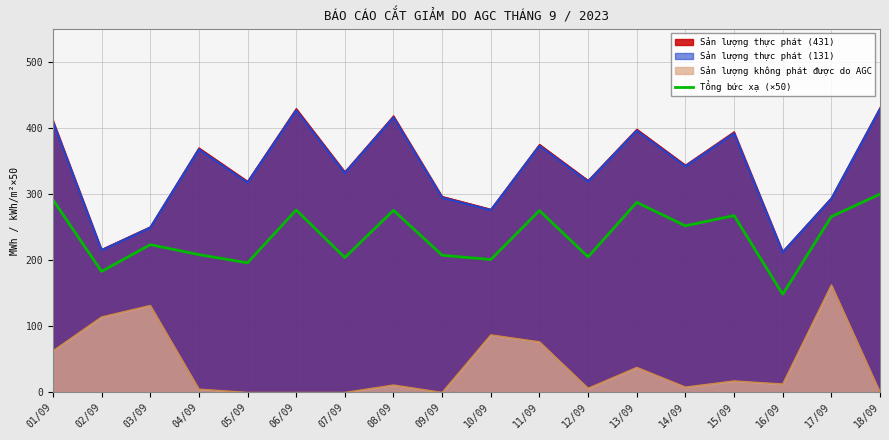

How many categories are shown in the chart?

18